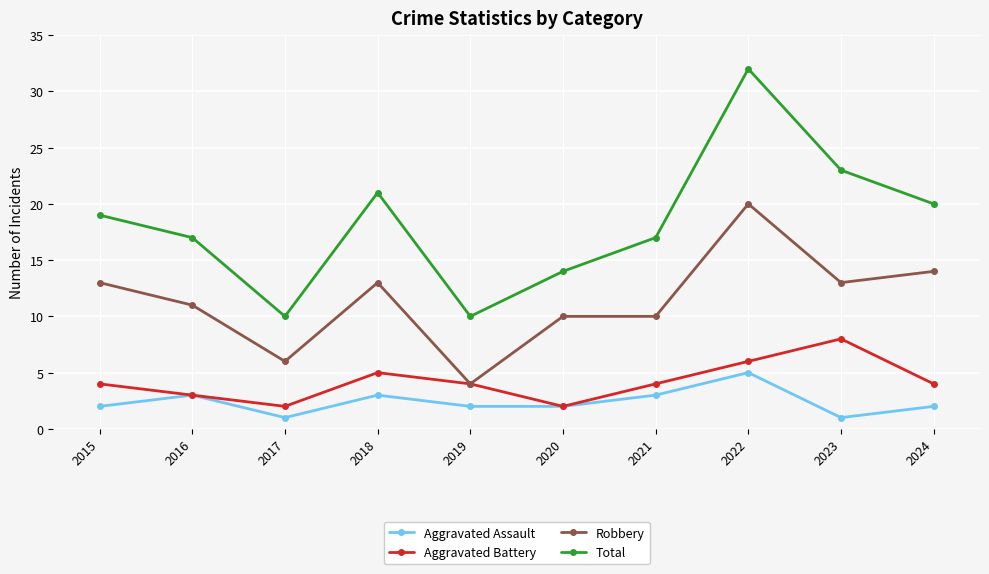

Rank the series by their maximum value, from lowest to highest.

Aggravated Assault, Aggravated Battery, Robbery, Total